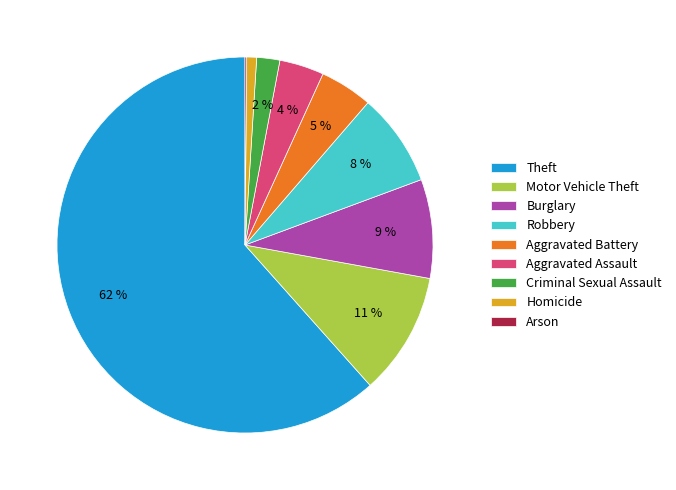

To the nearest percent, what percentage of the pie is Robbery?

8%